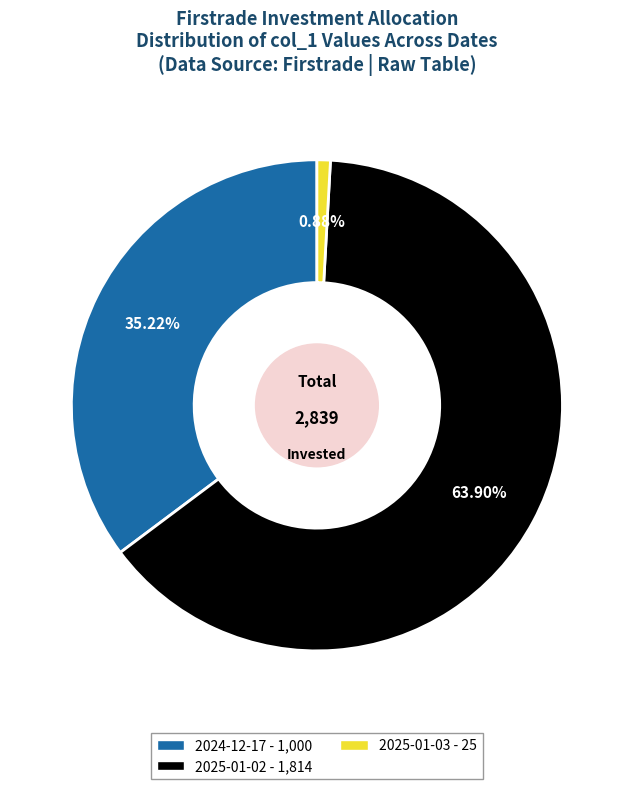

Between 2025-01-02 and 2025-01-03, which is larger?

2025-01-02